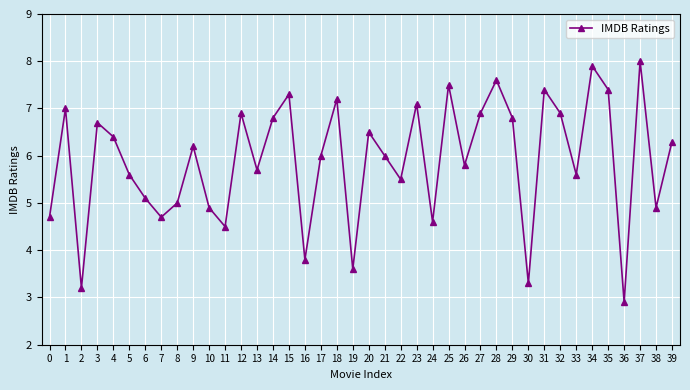

What is the difference between the values at 19 and 37?

4.4